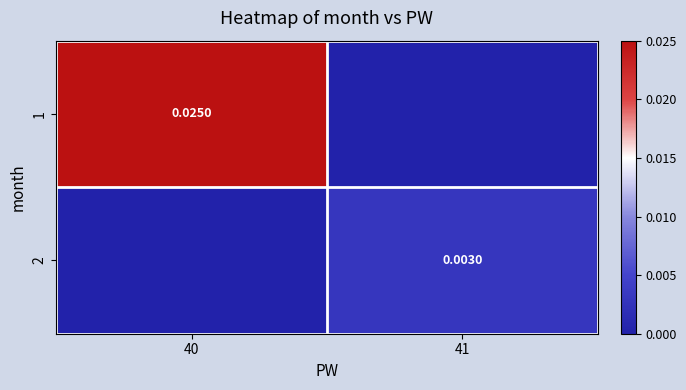

Between 40 and 41, which is larger?

40